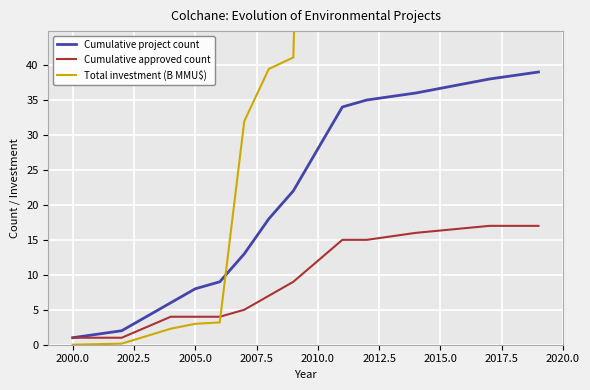

Which series has the largest total across all categories?

Total investment (B MMU$)